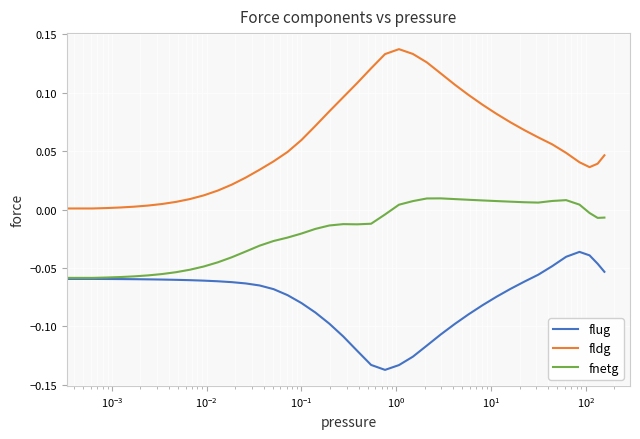

Which series has the largest total across all categories?

fldg